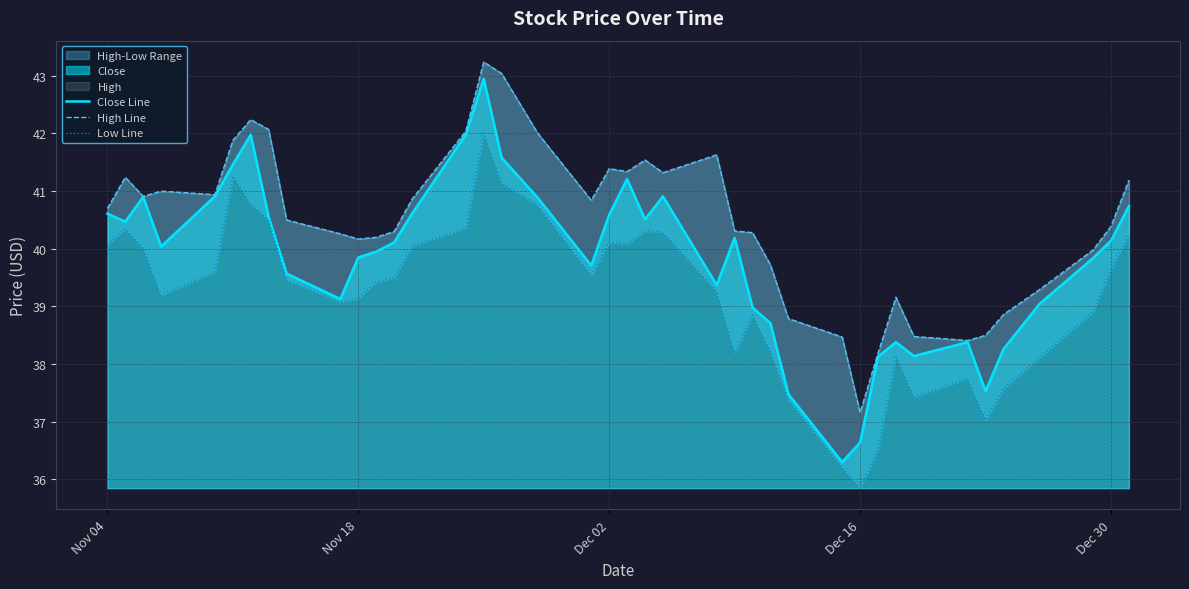

What is the lowest value of the Close Line series?

36.3